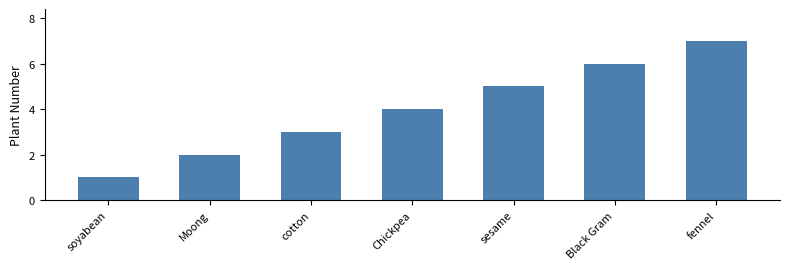

The chart shows a value of 4 at Chickpea. True or false?

True